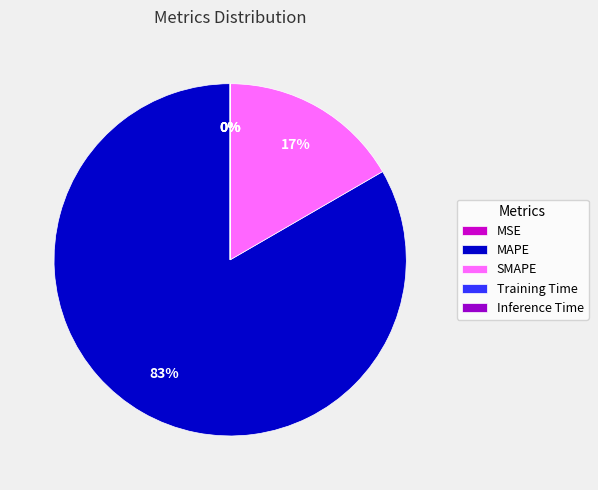

To the nearest percent, what is the average slice percentage?

20%